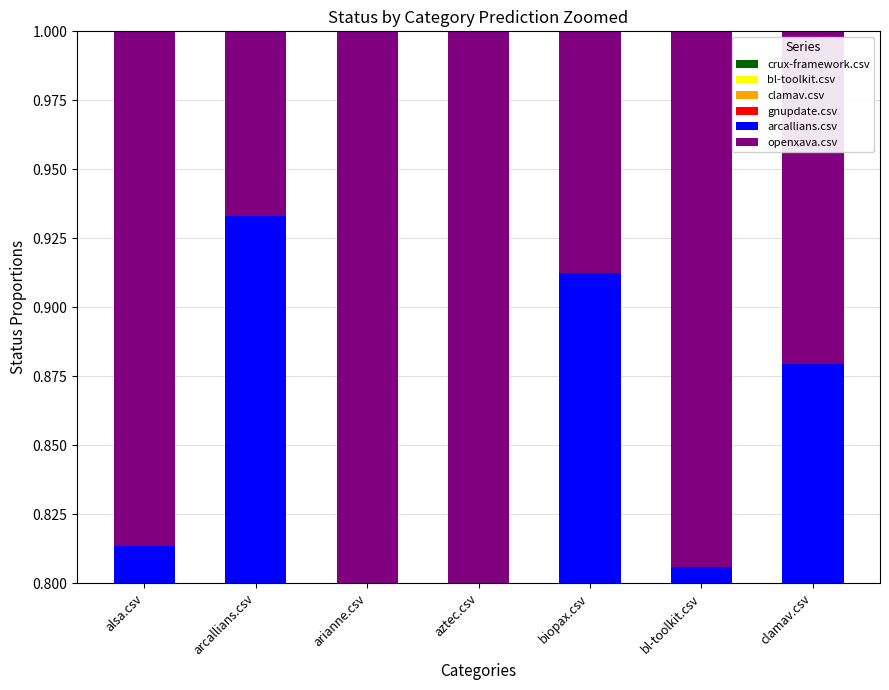

Where is crux-framework.csv nearest to the value 0?

alsa.csv